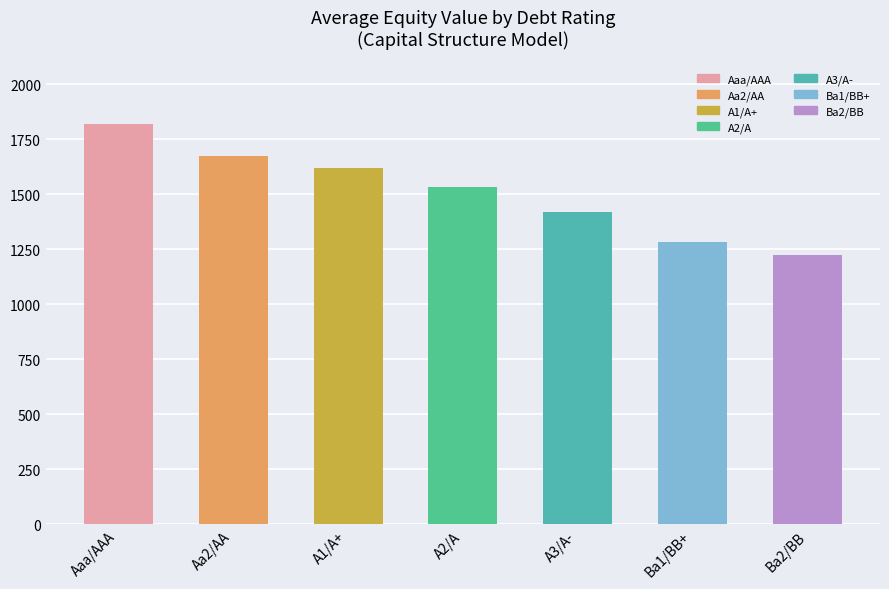

How many bars are there in total?

7